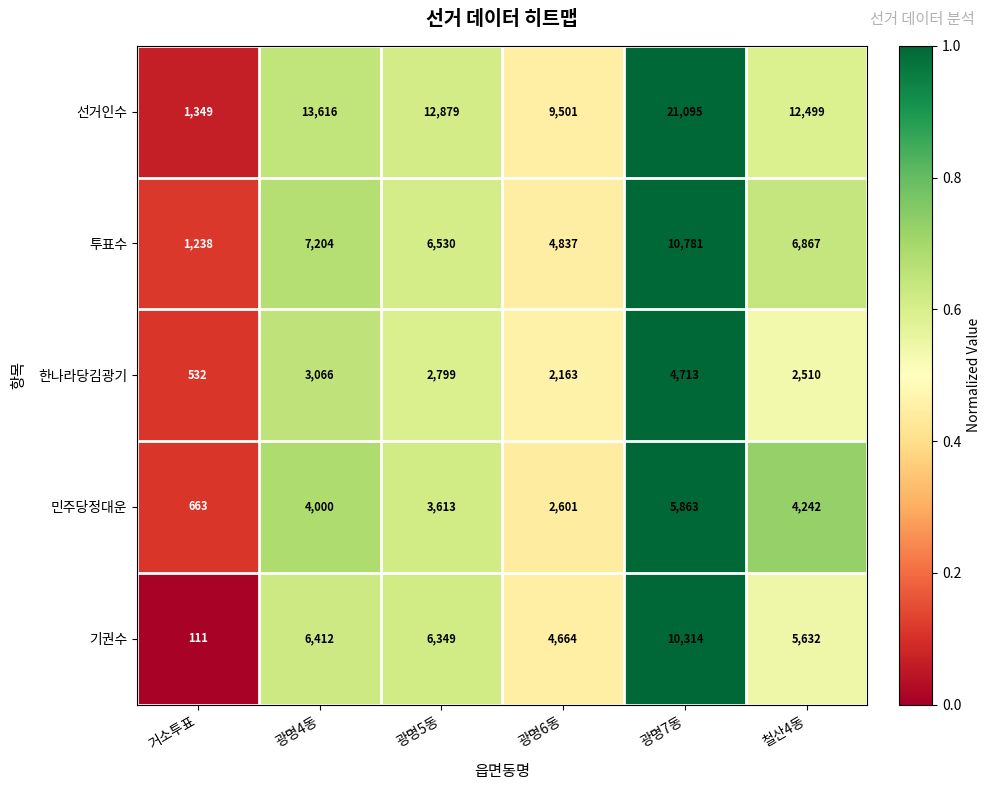

At which category is the sum across all series the highest?

광명7동